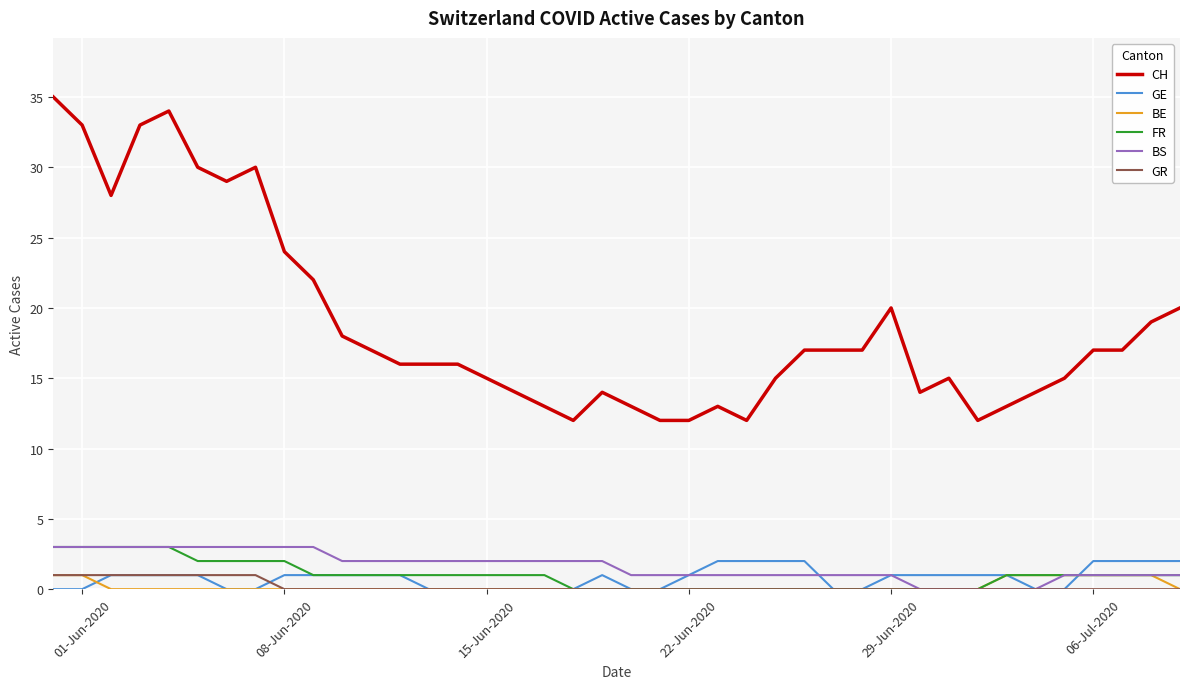

Which series has the largest total across all categories?

CH